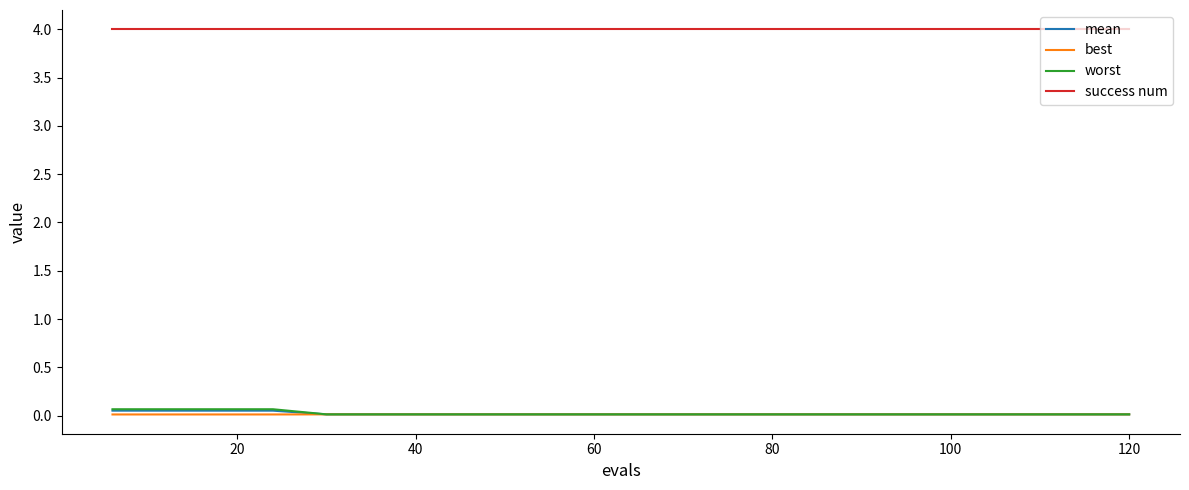

True or false: success num and best cross at least once.

False